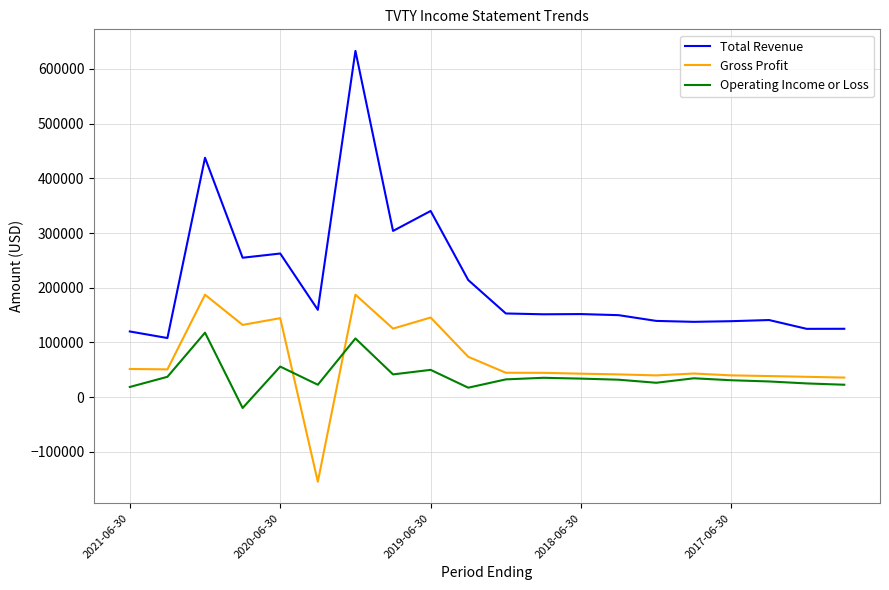

List the series in order of their peak value, lowest first.

Operating Income or Loss, Gross Profit, Total Revenue